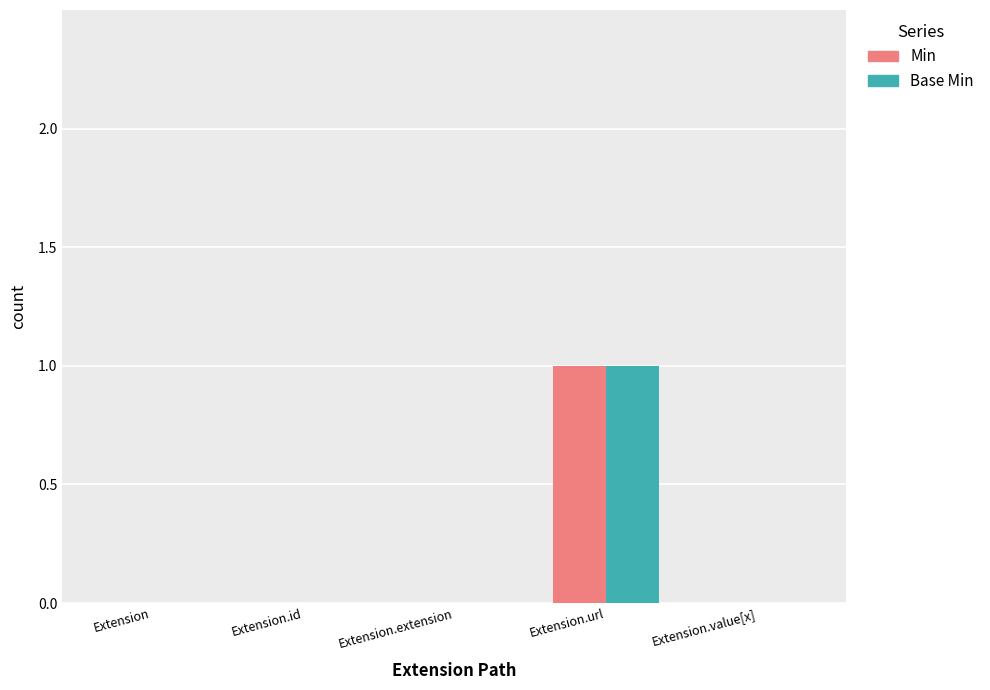

Reading left to right, what are all the values shown in this chart?

Min: 0	0	0	1	0
Base Min: 0	0	0	1	0